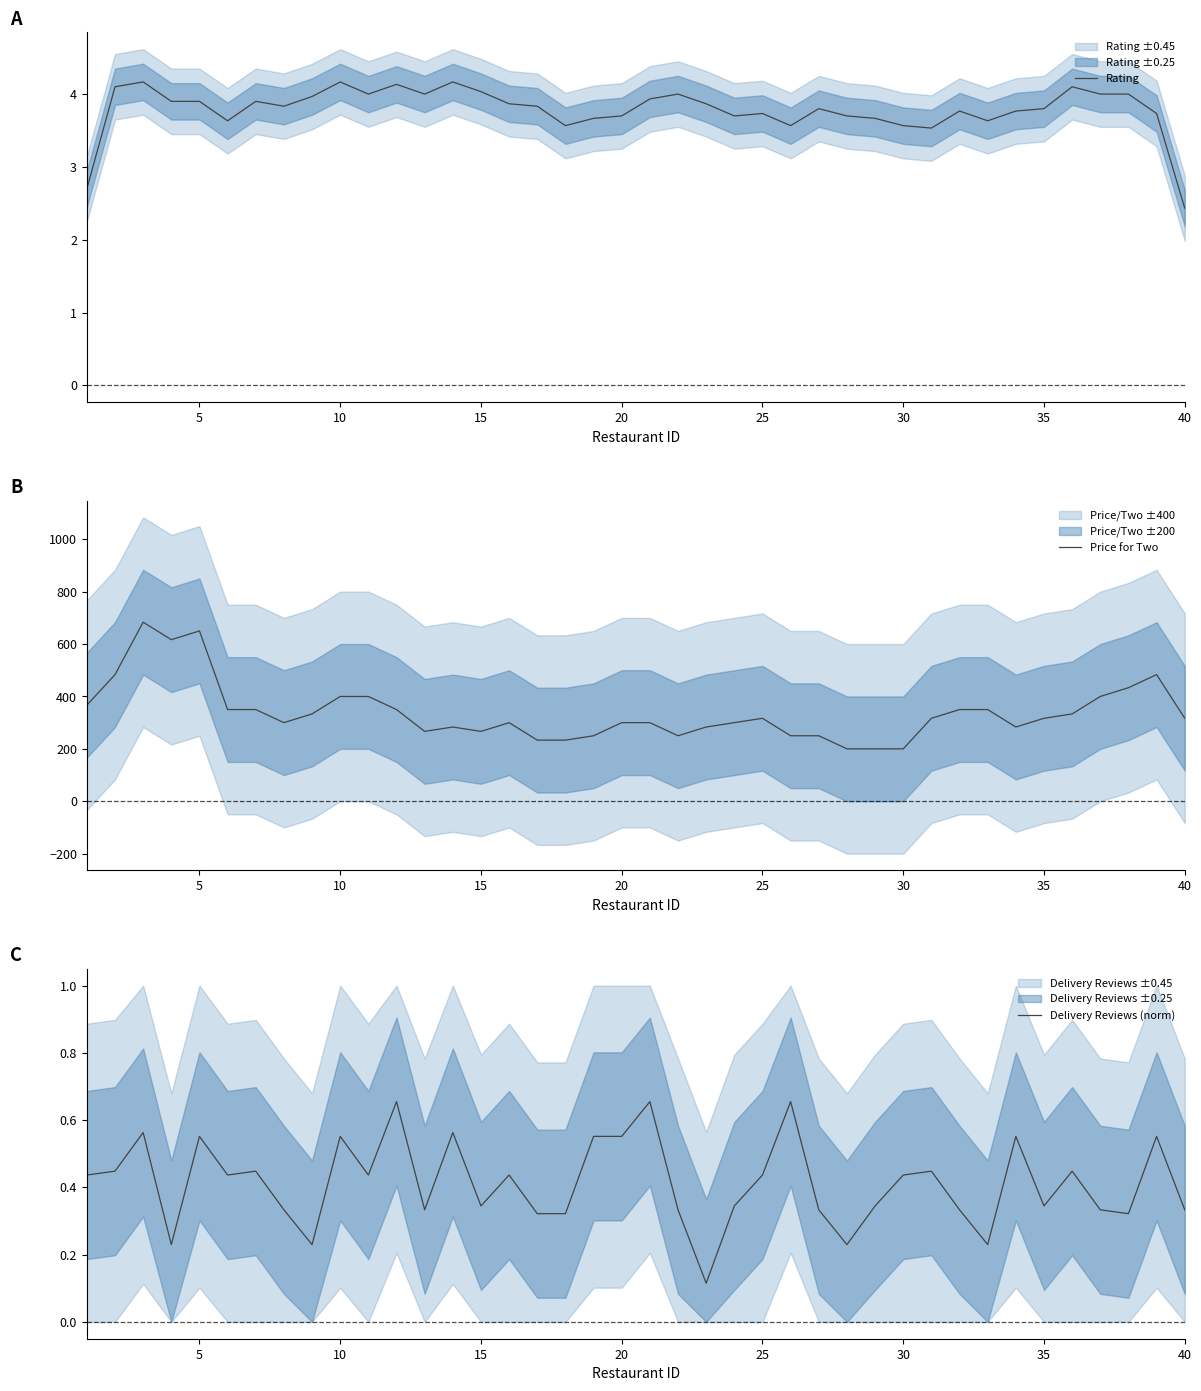

What are all the series names shown in the legend?

Rating, Price for Two, Delivery Reviews (norm)